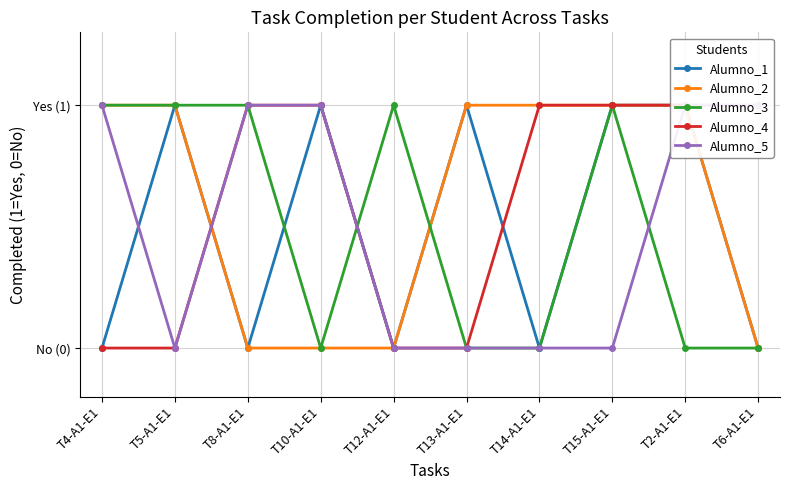

At which category does the chart reach its minimum across all series?

T4-A1-E1